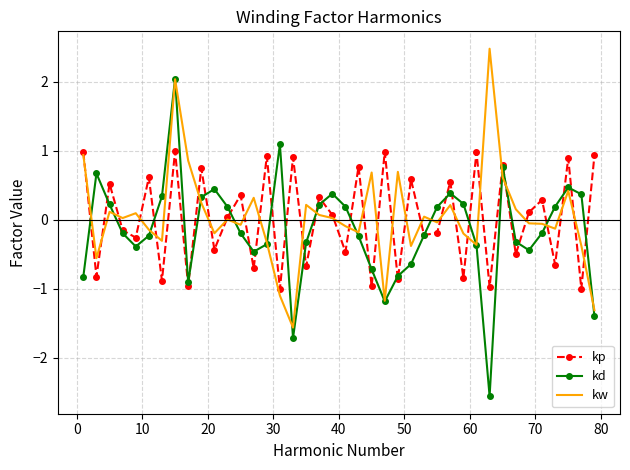

What is the lowest value of the kw series?

-1.6